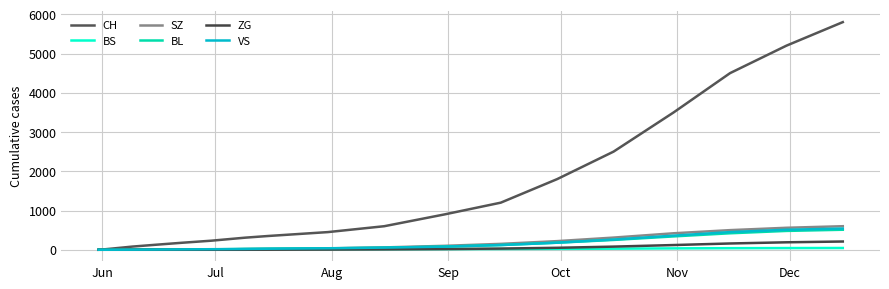

True or false: CH and ZG intersect in this chart.

False